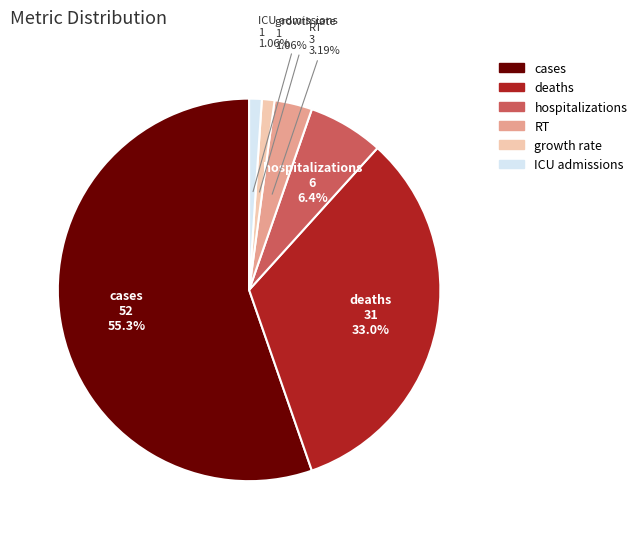

Which category accounts for the majority?

cases